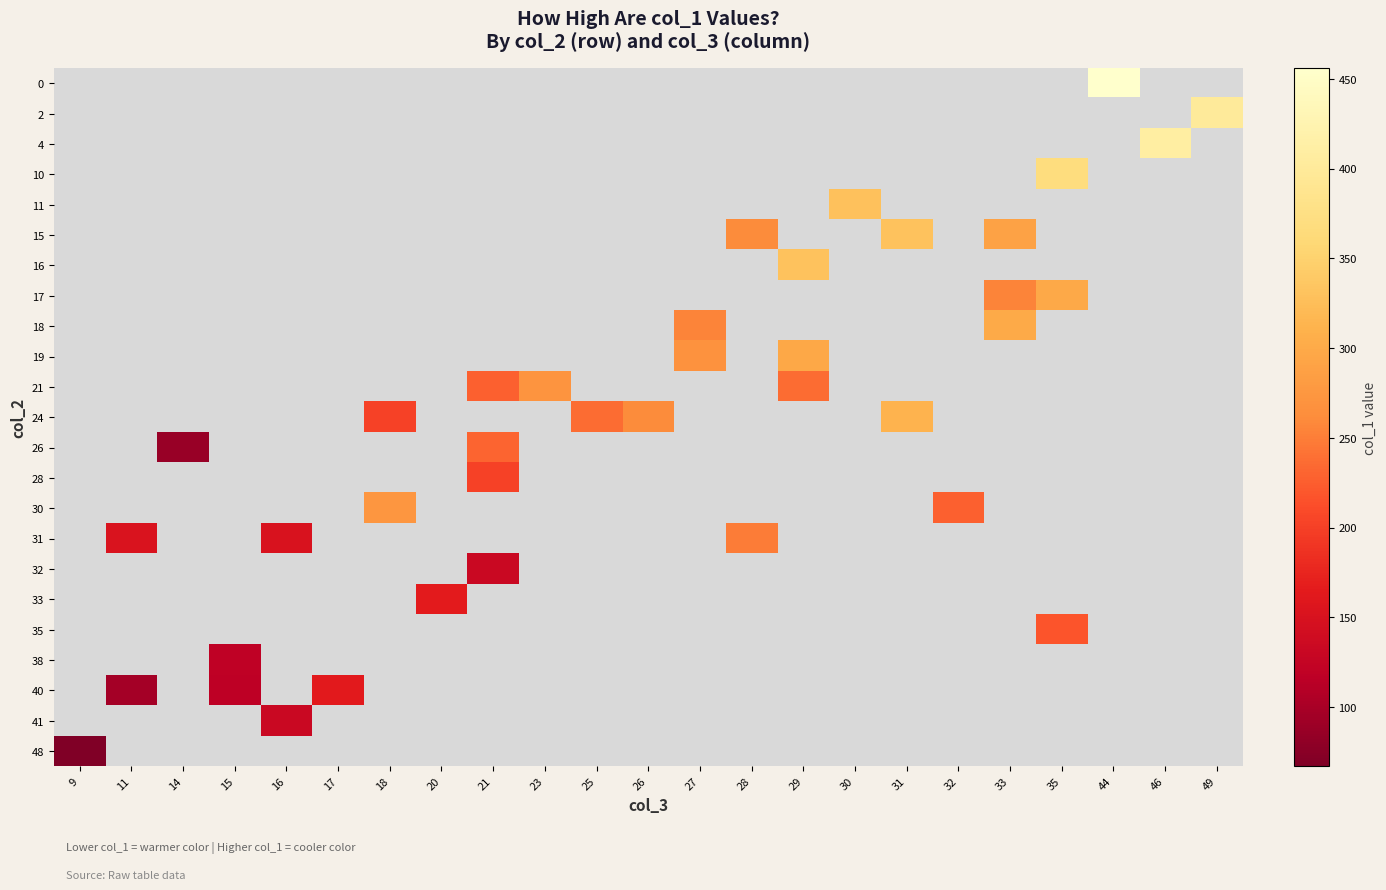

How many series are shown in this chart?

23